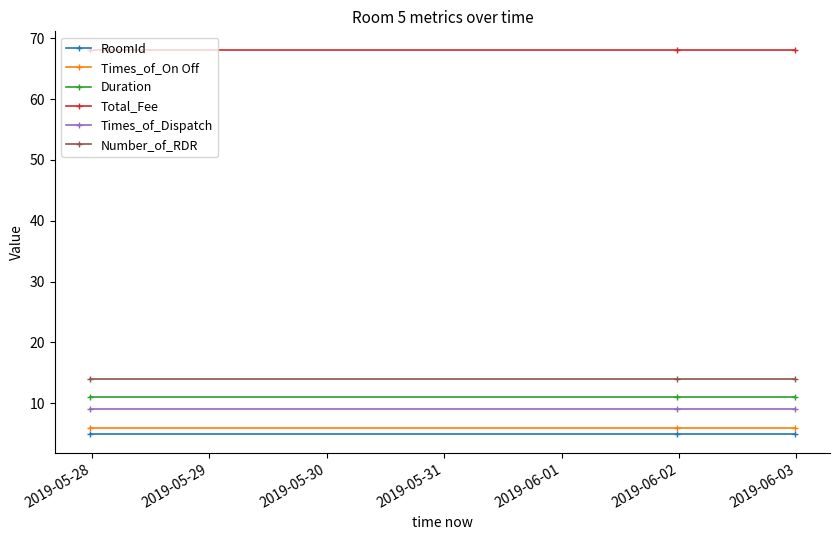

What is the minimum value for RoomId?

5